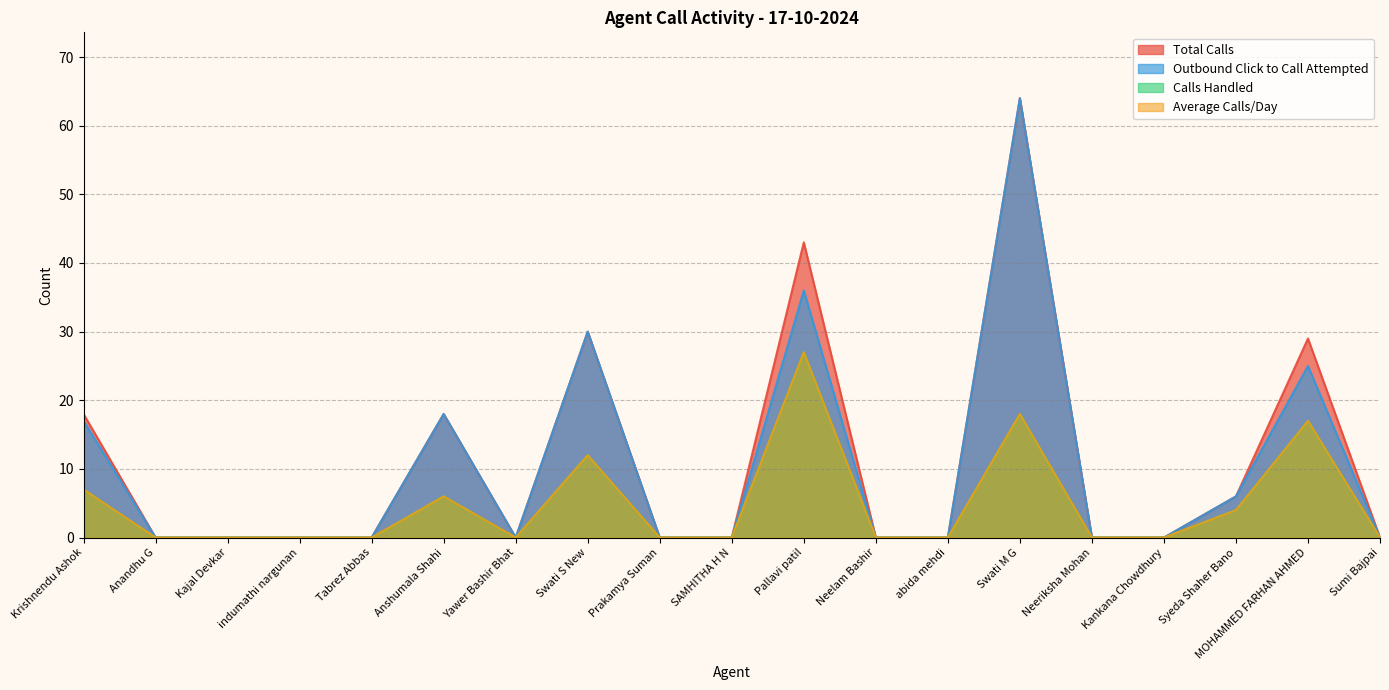

What is the label of the 3rd point from the right?

Syeda Shaher Bano